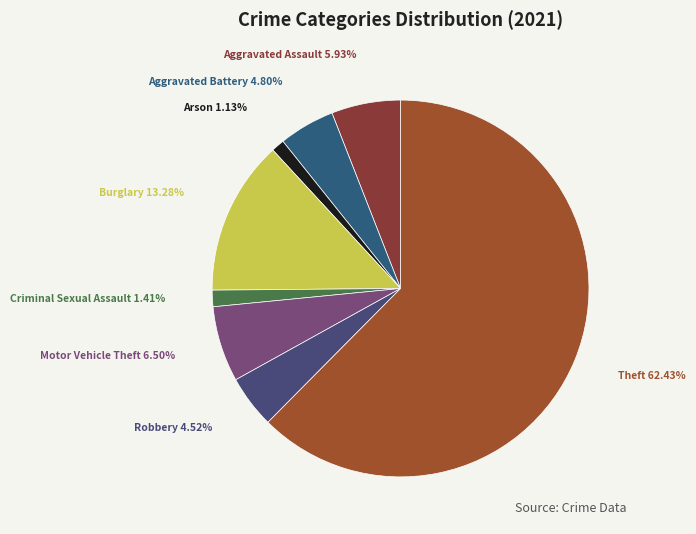

Which slice represents more than half of the pie?

Theft